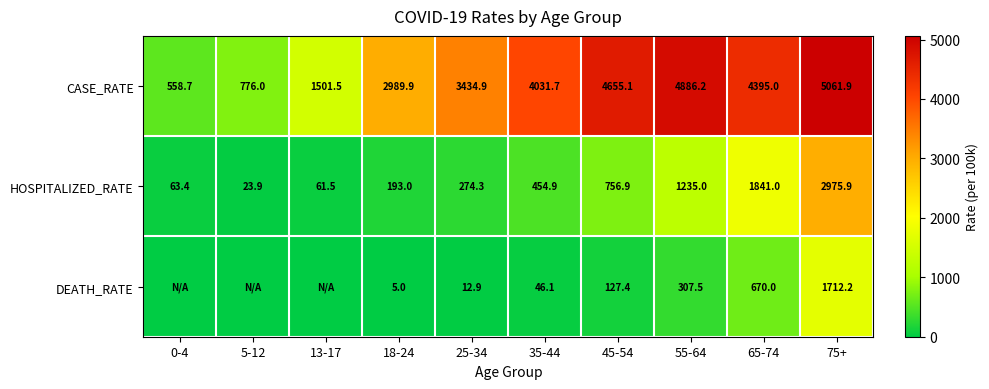

Rank the series at 55-64 from lowest to highest value.

DEATH_RATE, HOSPITALIZED_RATE, CASE_RATE